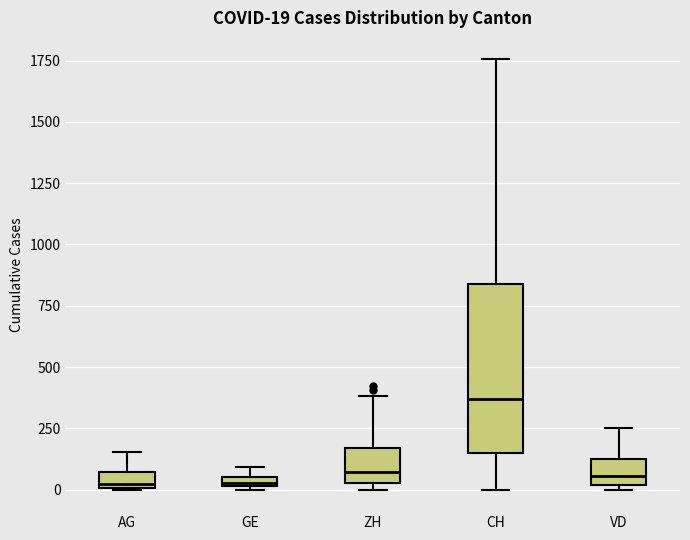

Which box has the highest median line?

CH